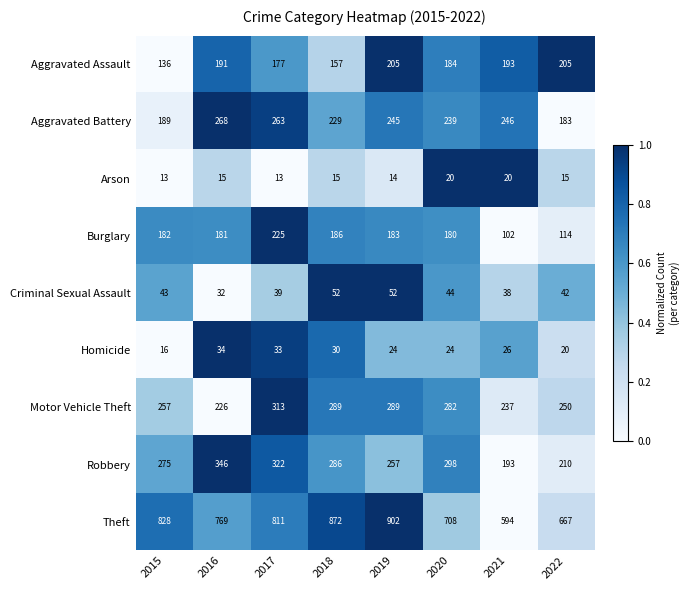

What is the sum of all Criminal Sexual Assault values?

342